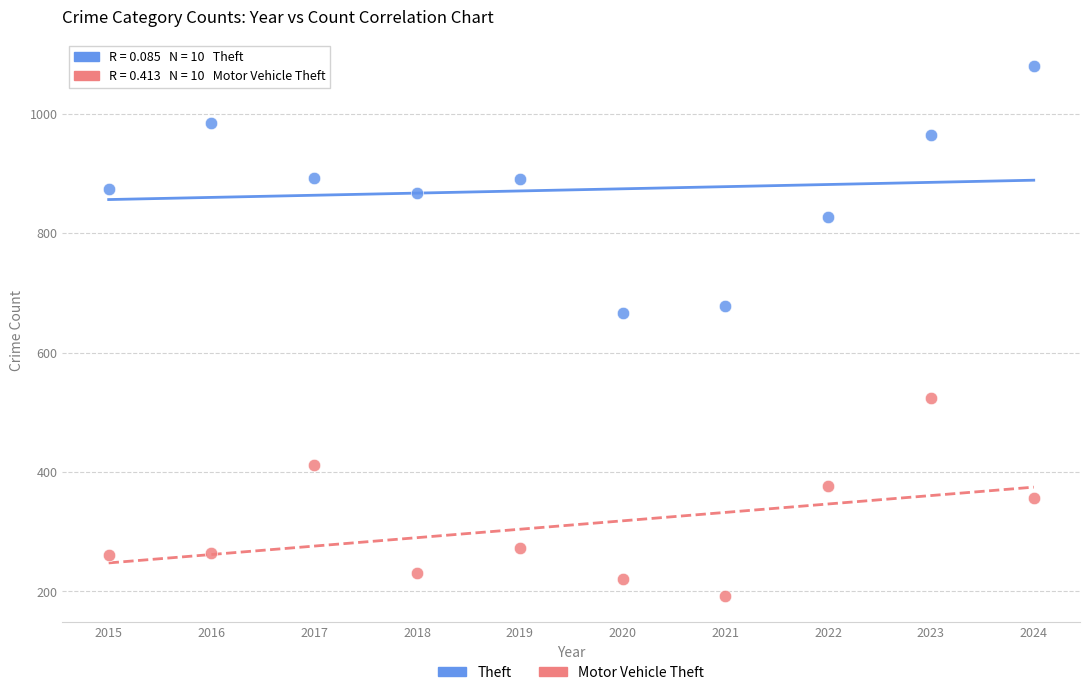

Across all data points, what is the range of Y values (max minus min)?

887